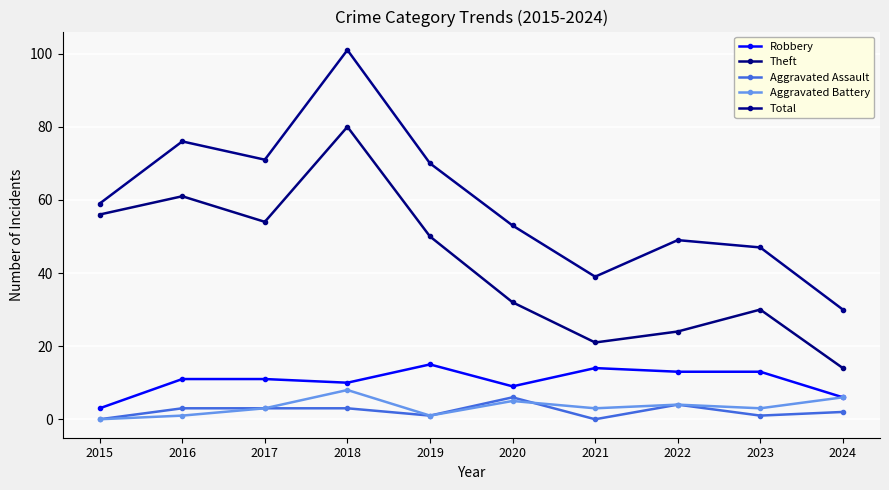

Which series has the largest total across all categories?

Total